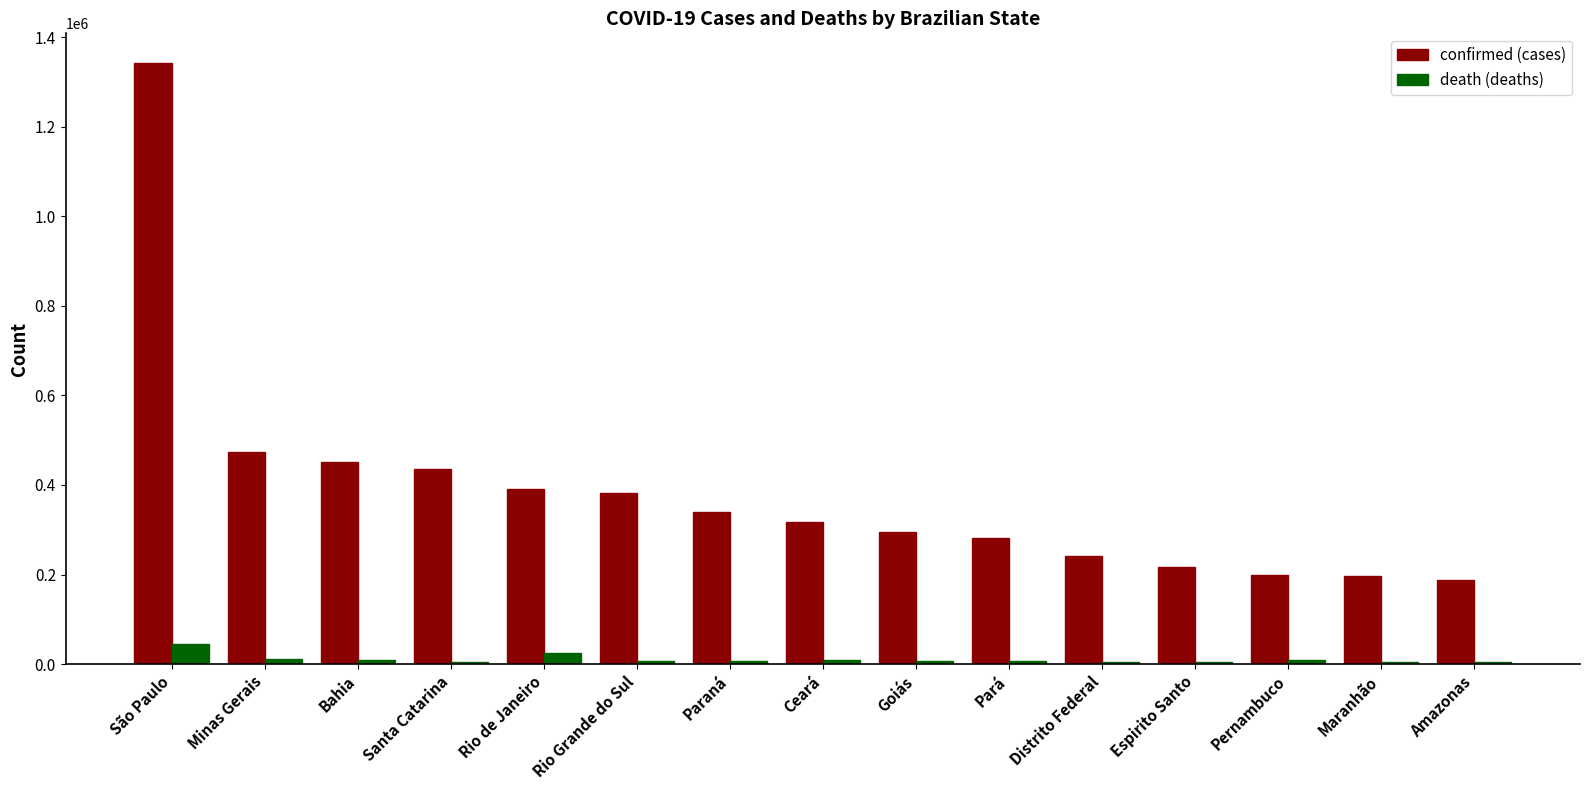

What is the maximum value shown in the chart?

1341428